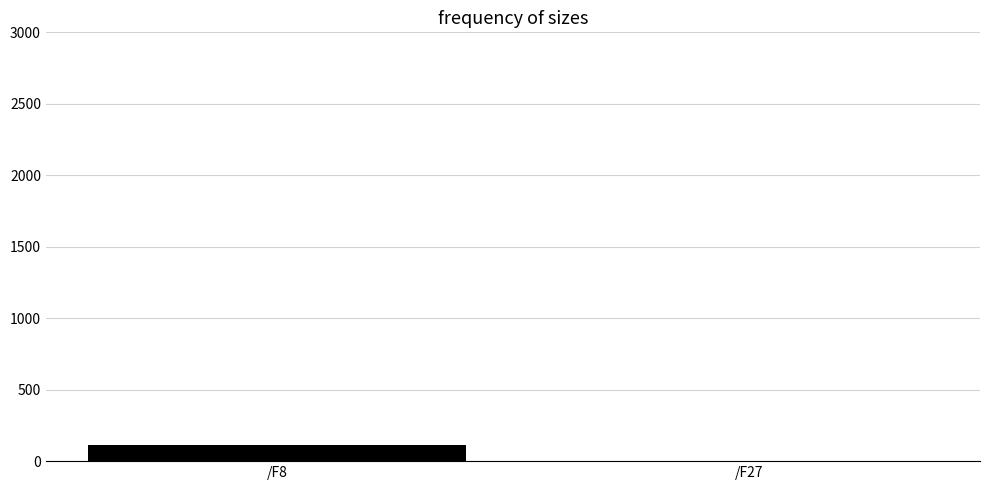

How many values are between 3 and 113?

2